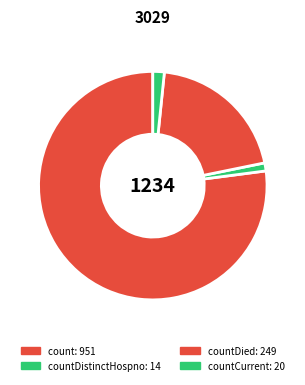

Count the number of slices in the pie.

4